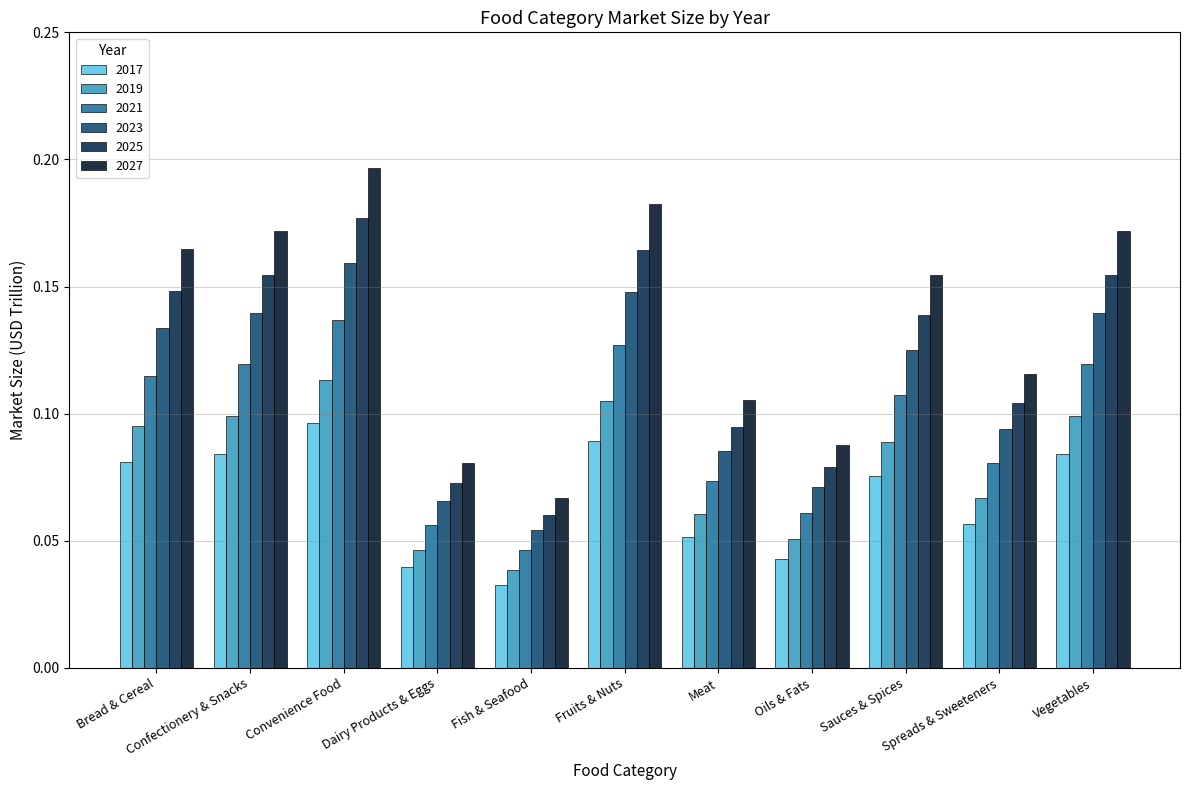

What is the sum of all 2027 values?

1.5